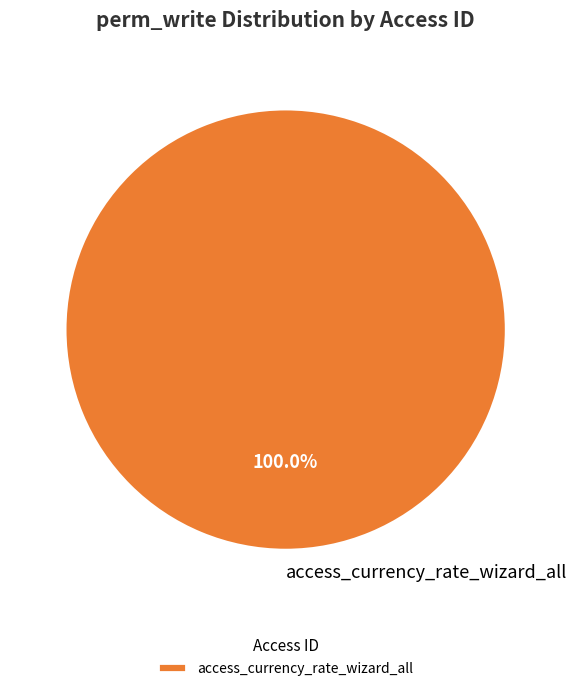

Rank the categories by value from highest to lowest.

access_currency_rate_wizard_all